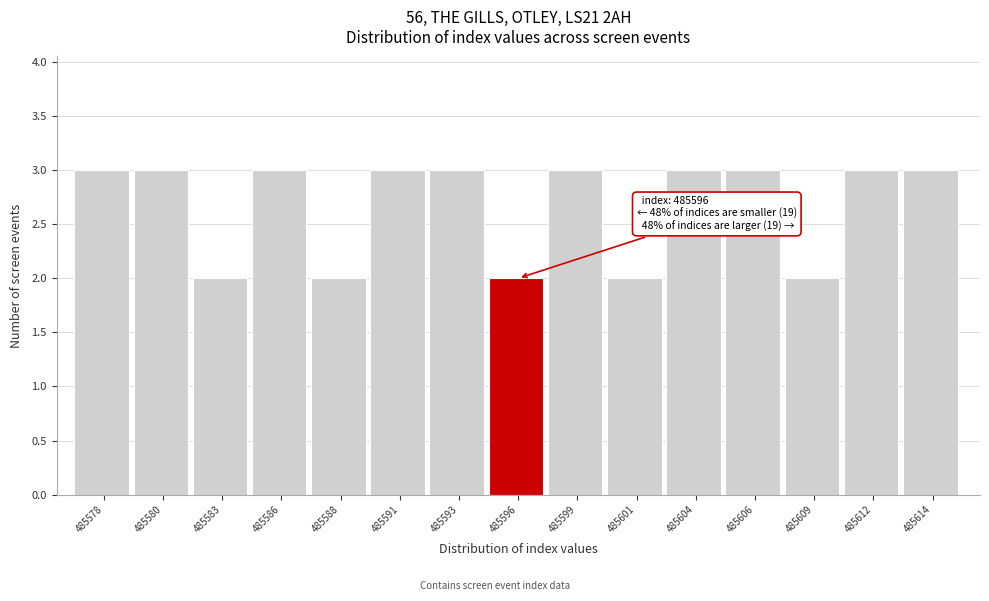

Reading right to left, transcribe all the data shown in this chart.

3	3	2	3	3	2	3	2	3	3	2	3	2	3	3